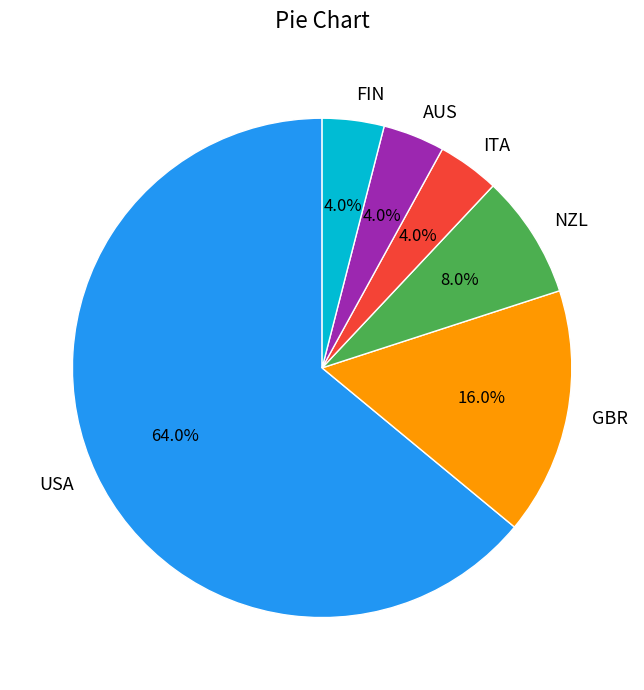

Which category has the biggest portion of the pie?

USA